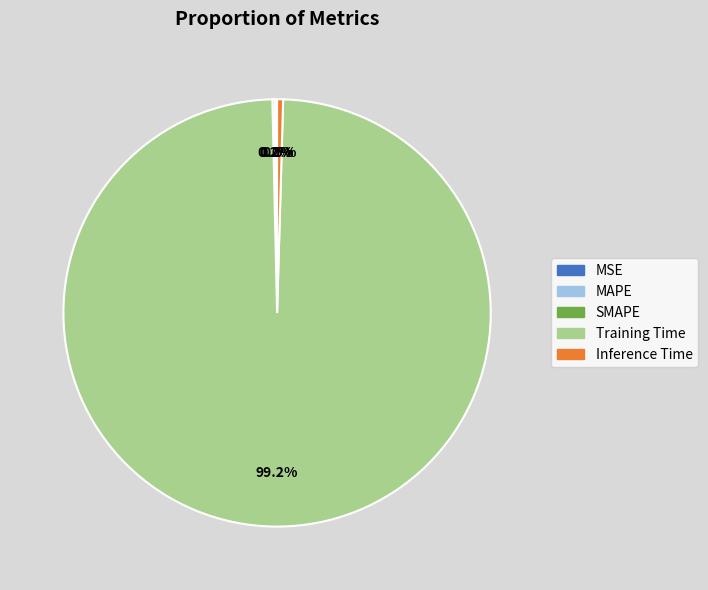

How many segments does this pie chart have?

5